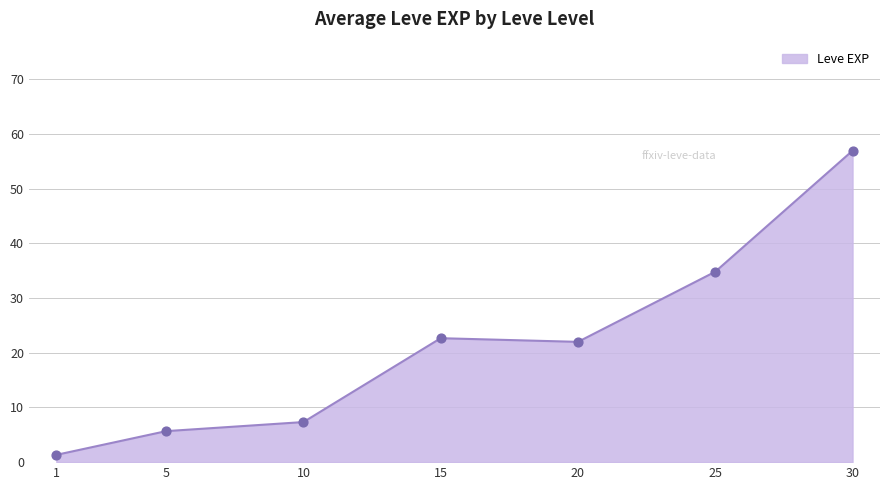

Approximately how many times larger is the value at 10 compared to 20?

0.3